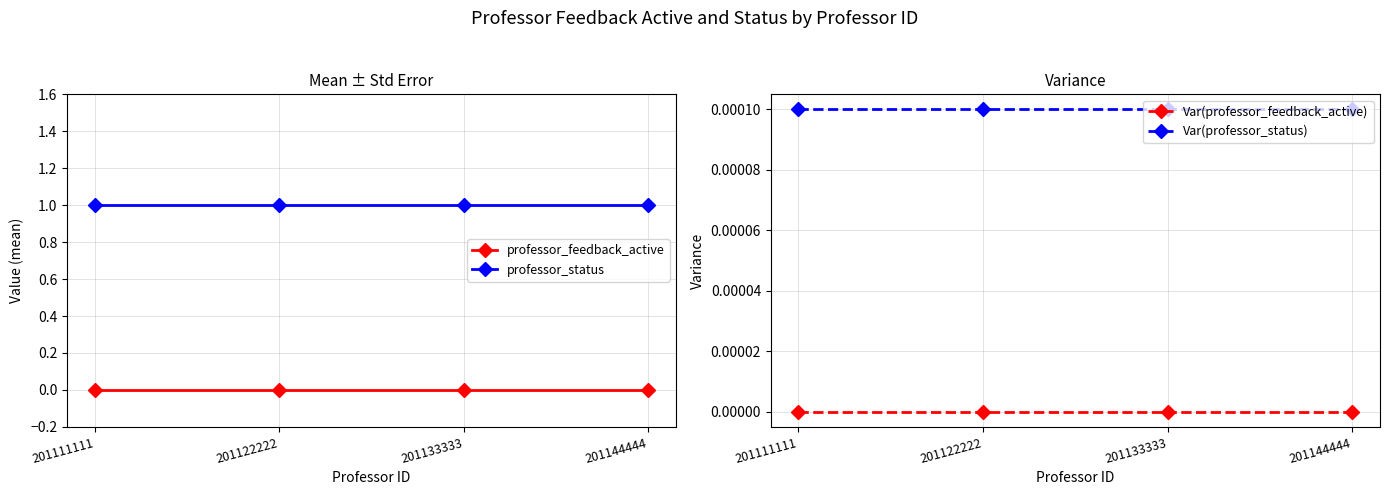

True or false: professor_feedback_active and Var(professor_status) intersect in this chart.

False